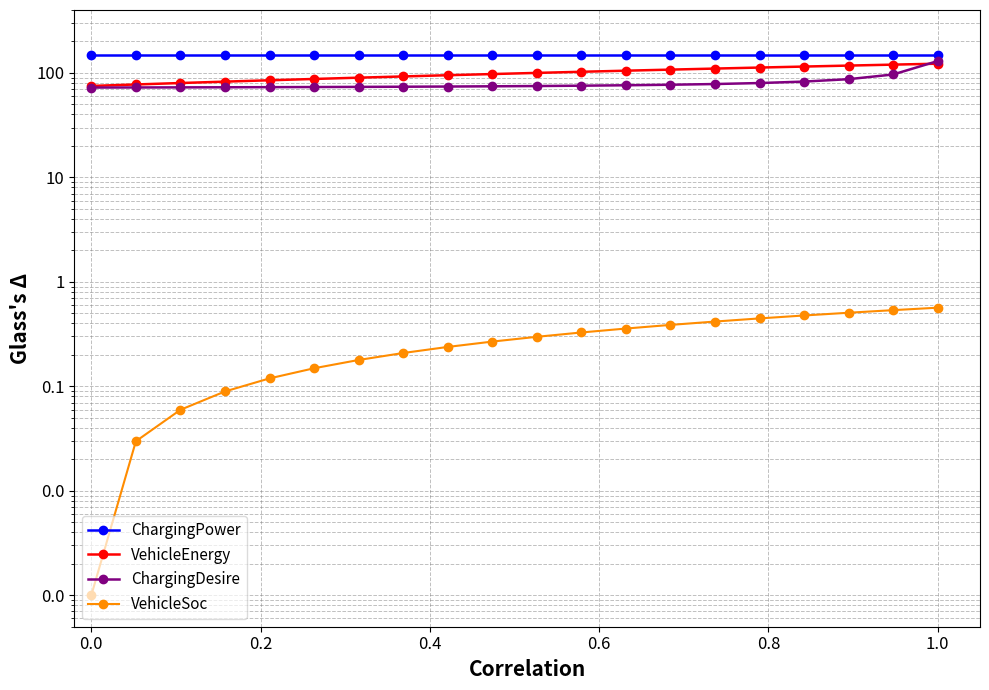

How many lines are shown in the chart?

4